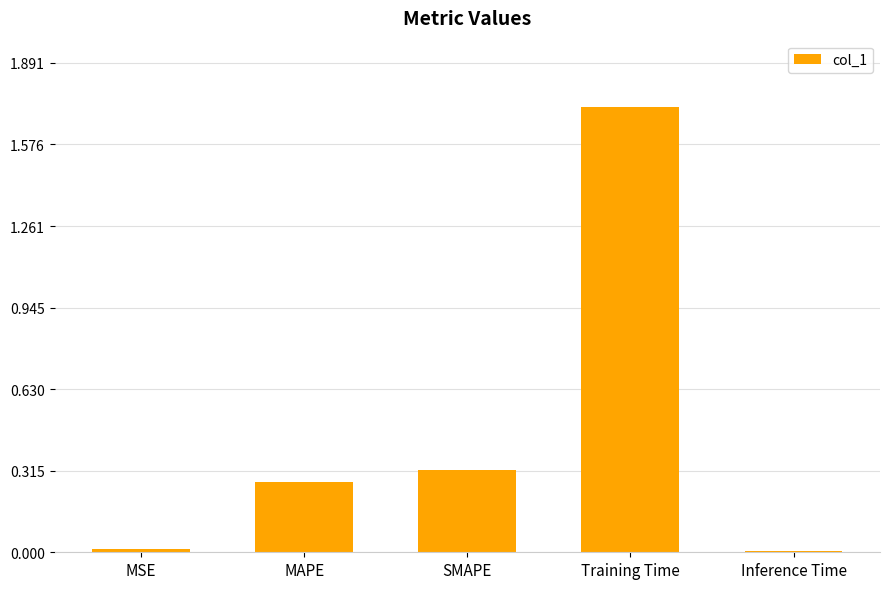

How many categories are shown in the chart?

5